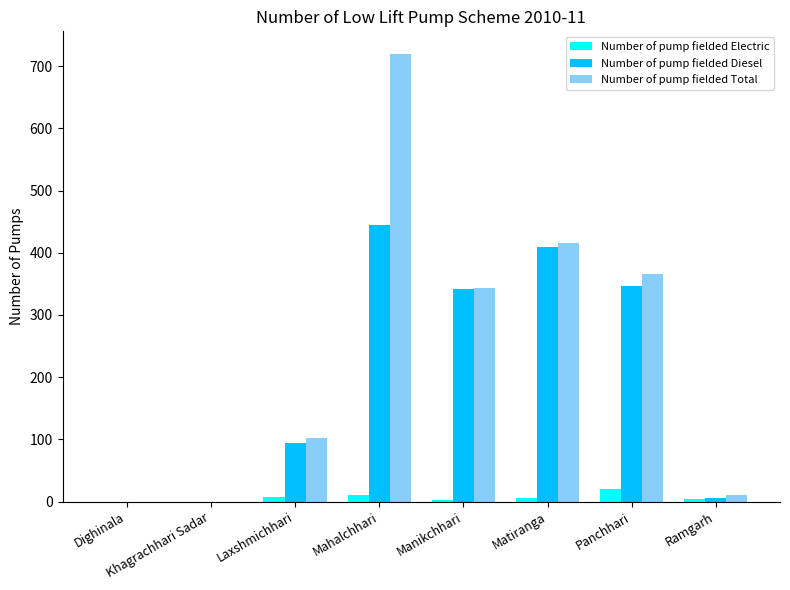

What is the average value of the Number of pump fielded Total series?

245